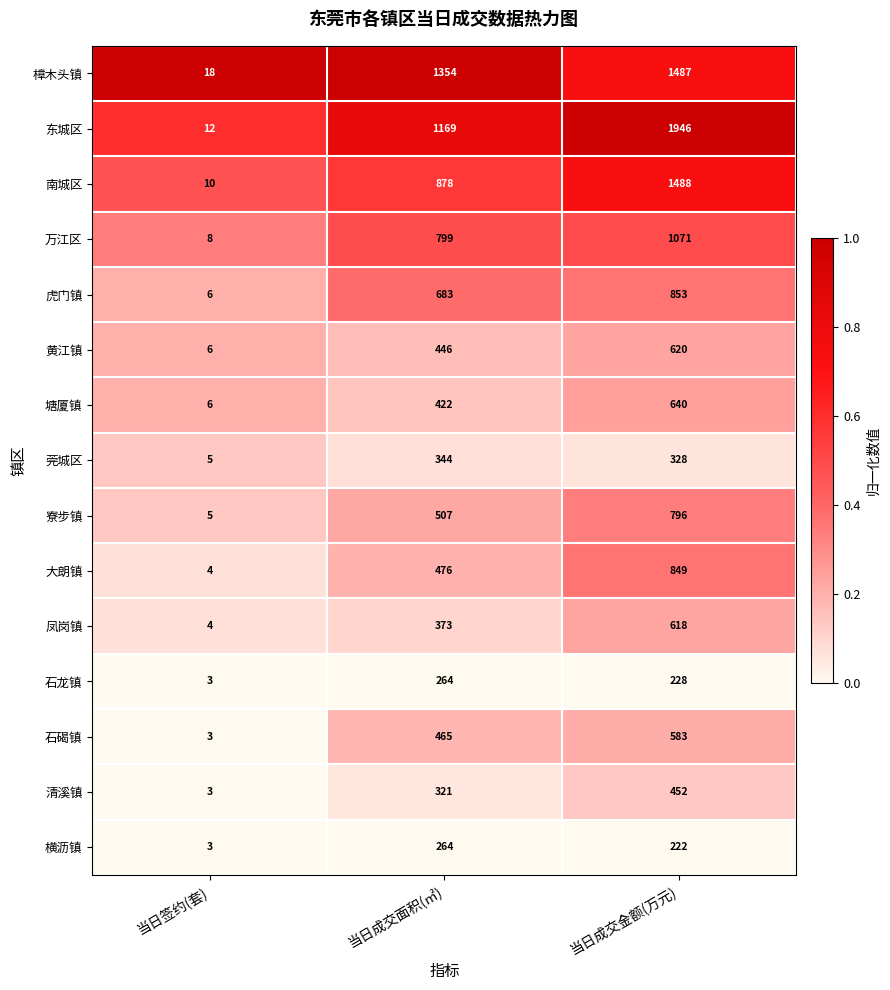

At which category is the sum across all series the highest?

当日成交金额(万元)